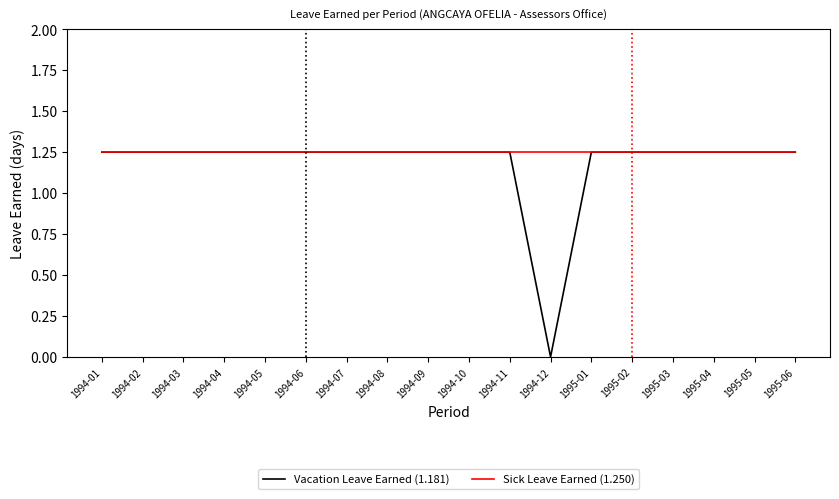

At which label does Vacation Leave Earned (1.181) first exceed 1?

1994-01